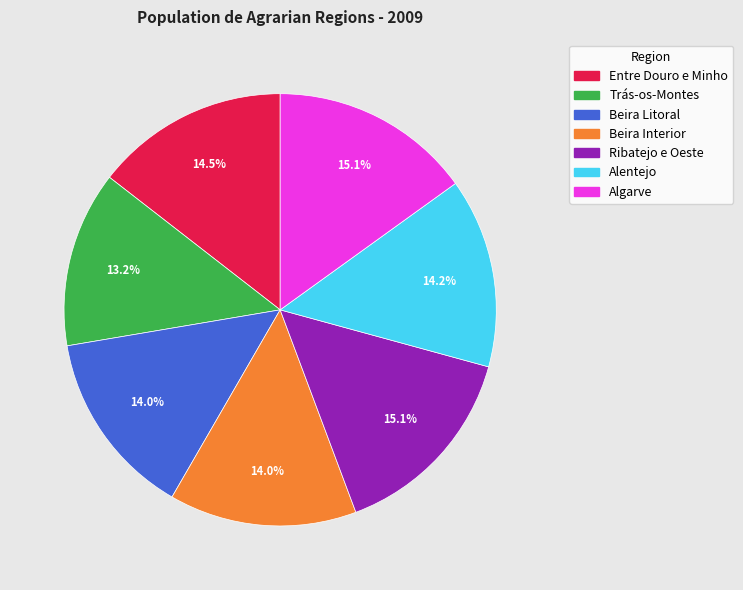

Combined, do Algarve and Beira Interior account for over 50%?

No